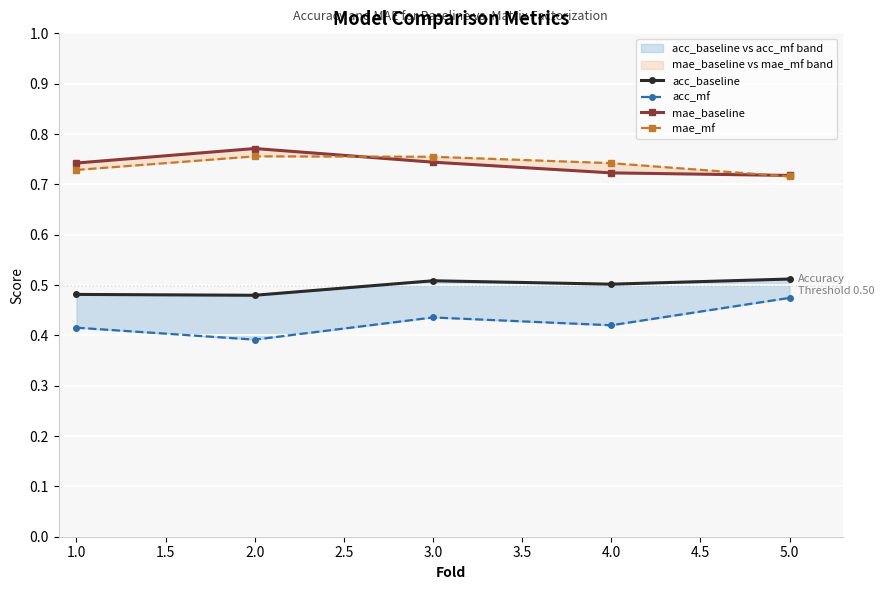

What are all the series names shown in the legend?

acc_baseline, acc_mf, mae_baseline, mae_mf